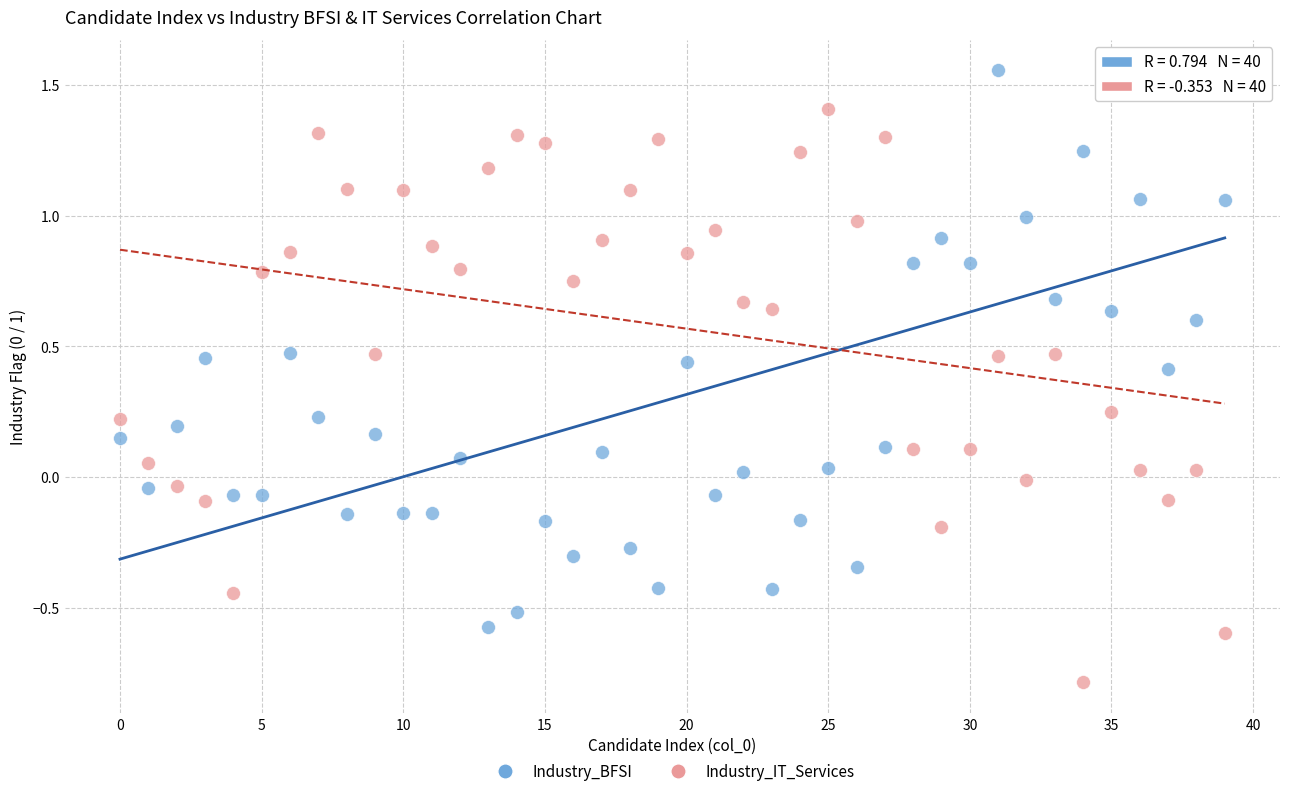

What are all the series names shown in the legend?

Industry_BFSI, Industry_IT_Services